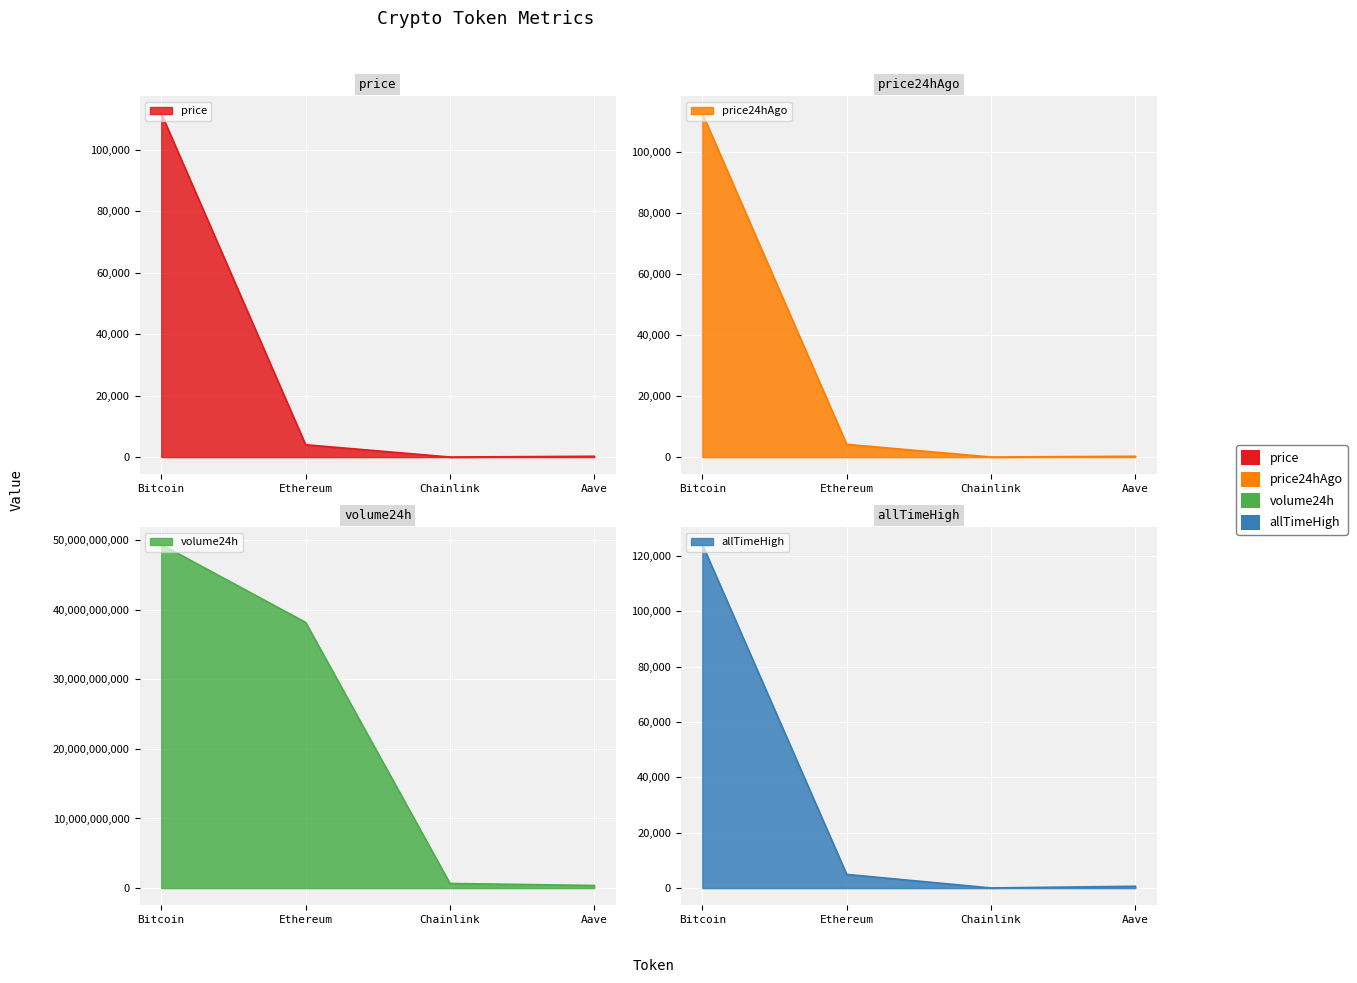

How many data points does each series have?

4